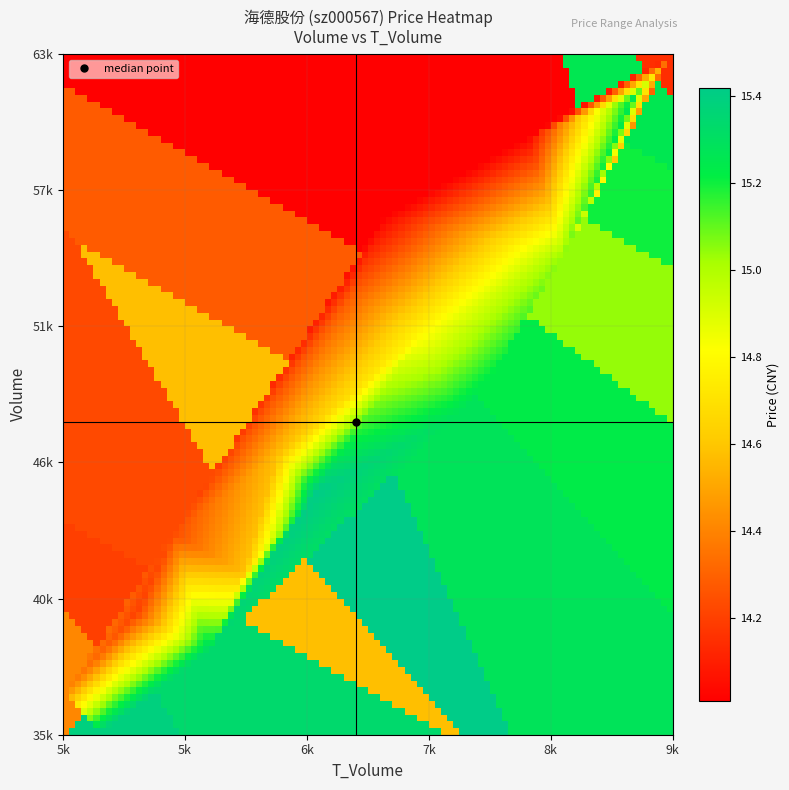

What is the greatest value displayed?

63045.0